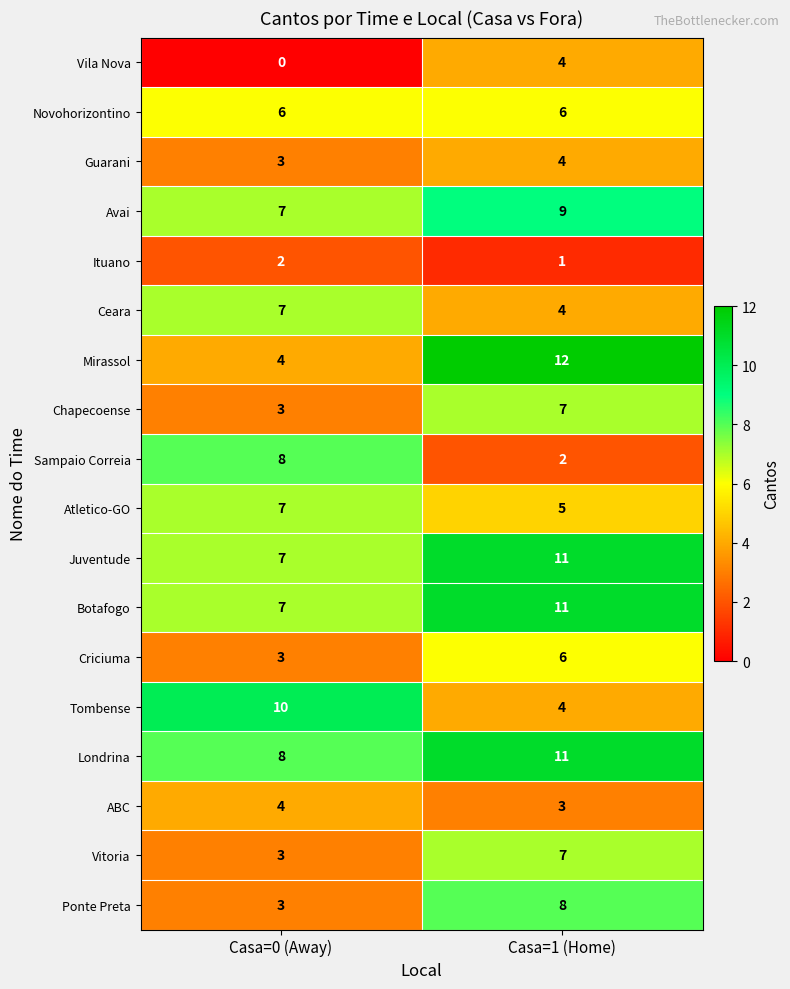

At which label is Botafogo closest to 9?

Casa=0 (Away)